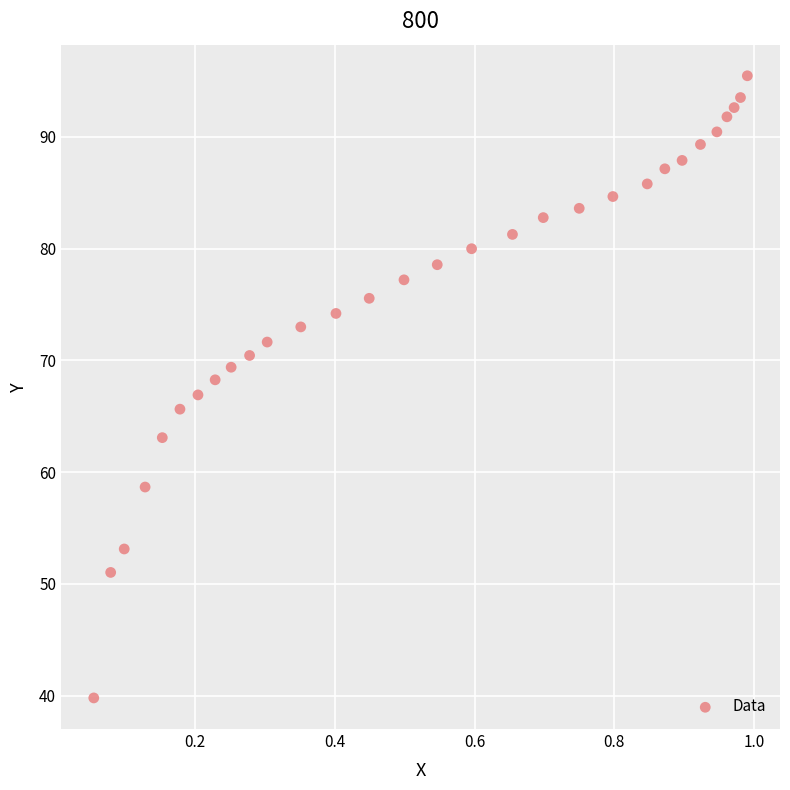

What is the range of X values (max minus min)?

0.9